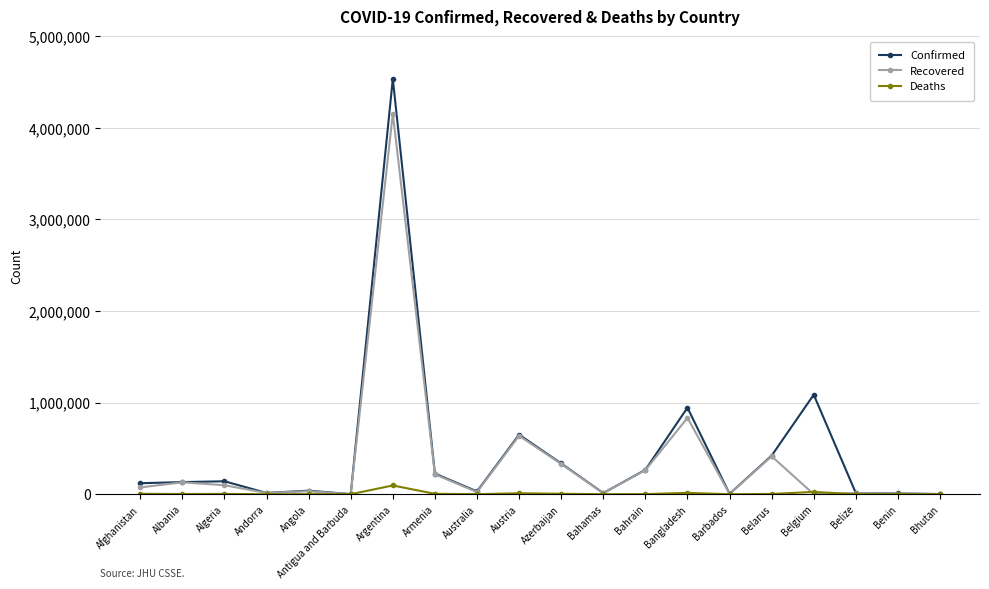

What is the total value across all series at Azerbaijan?

671828